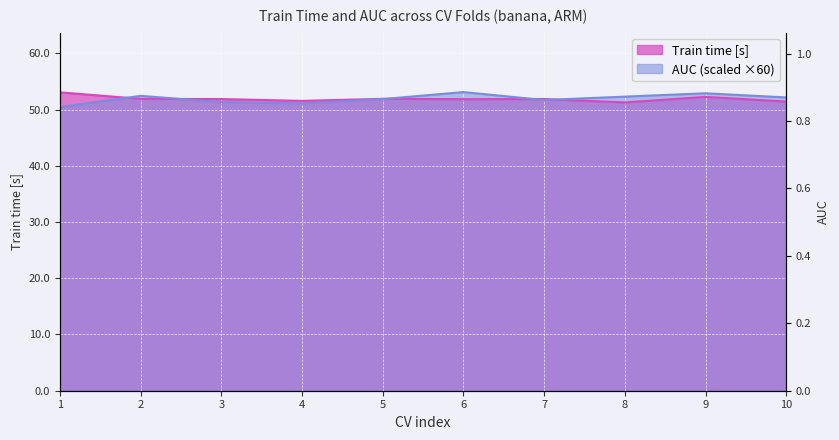

Does the chart display data point markers on the line(s)?

No